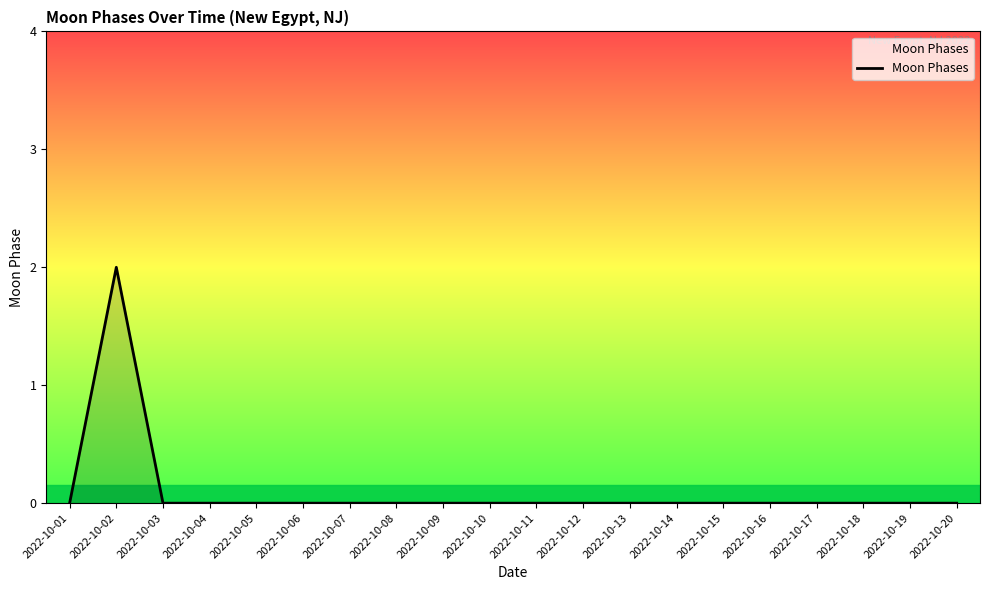

Which label corresponds to the largest value in the chart?

2022-10-02